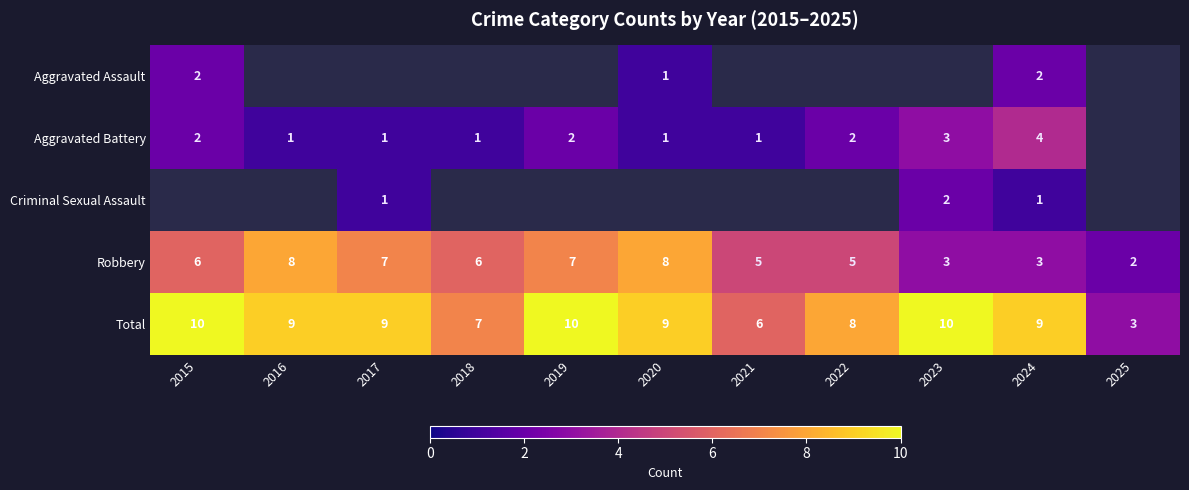

Where is Total nearest to the value 6?

2021